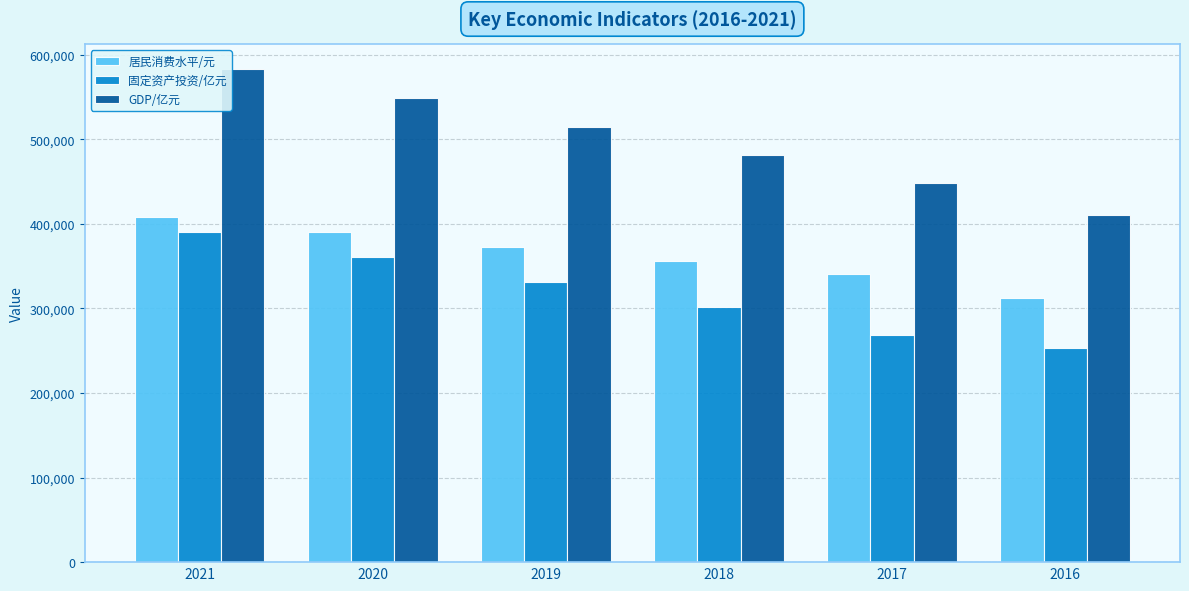

Rank the series at 2021 from highest to lowest value.

GDP/亿元, 居民消费水平/元, 固定资产投资/亿元